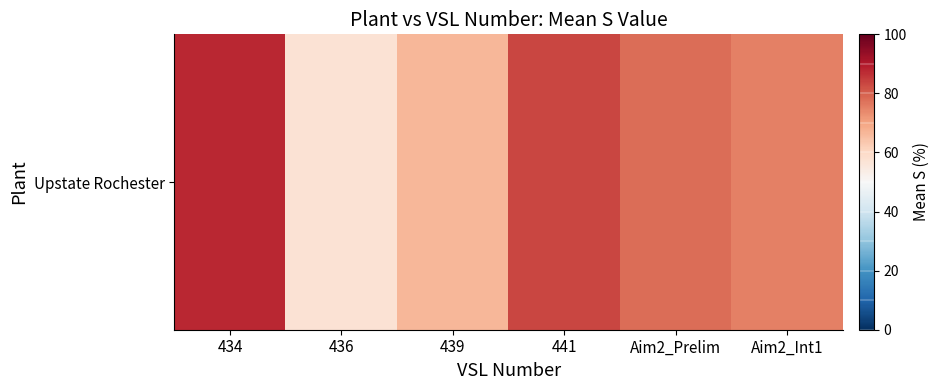

True or false: the data shows 77.8 at Aim2_Prelim.

True